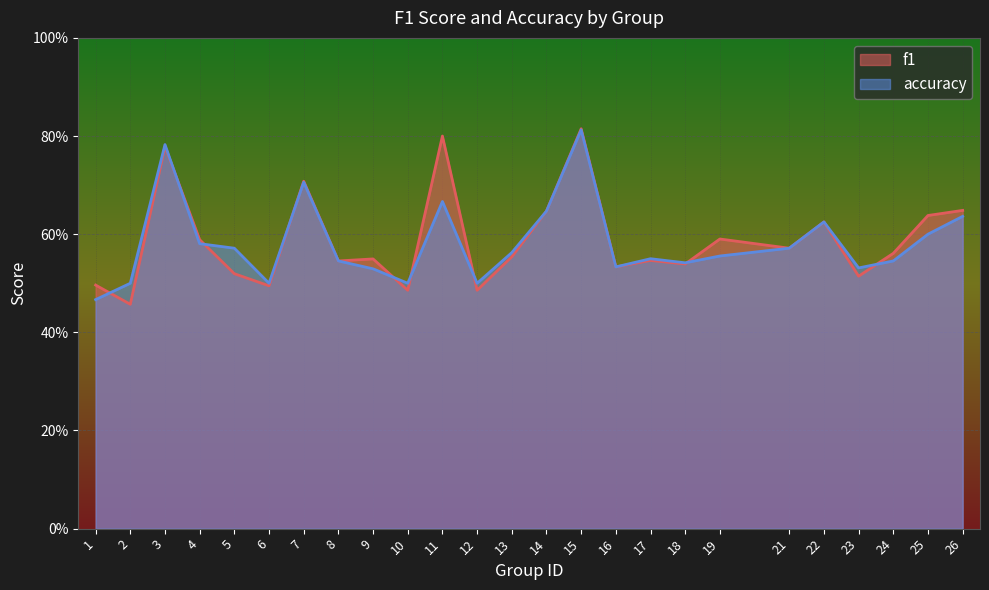

The accuracy series shows 0.6 at 19. True or false?

True